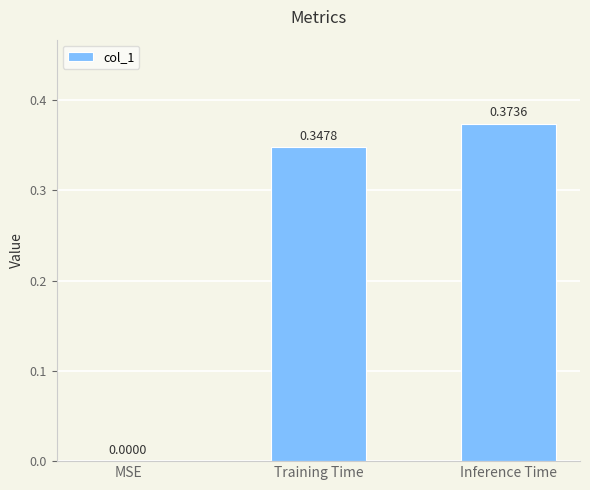

Which label corresponds to the largest value in the chart?

Inference Time